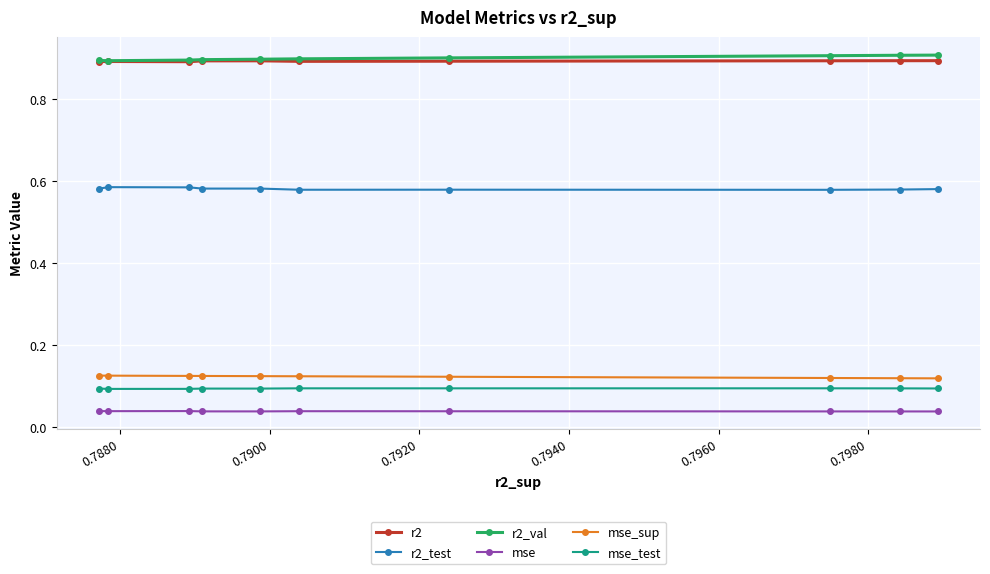

What is the greatest value displayed?

0.9